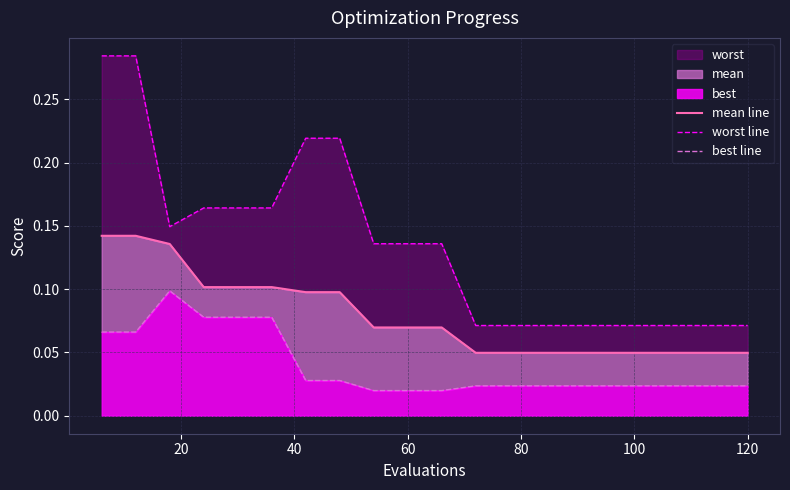

True or false: worst line and mean line intersect in this chart.

False